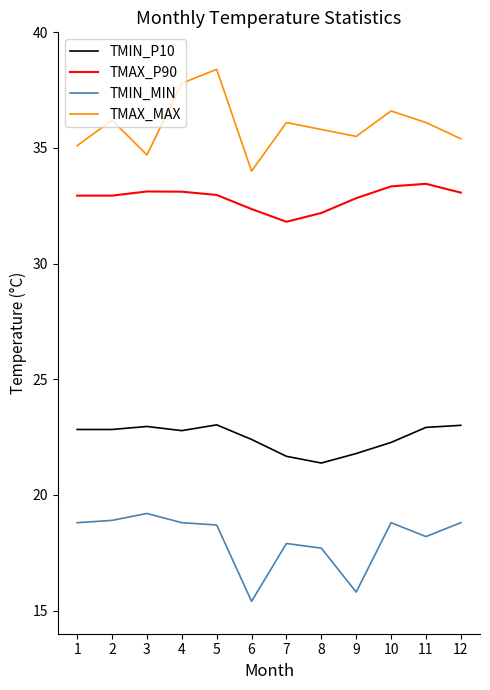

What is the sum of all TMAX_P90 values?

394.1